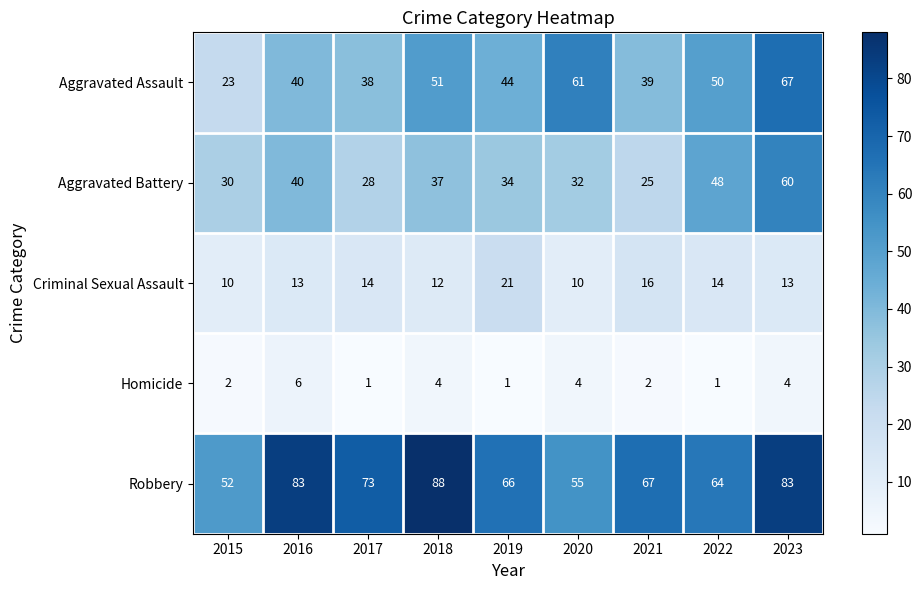

What is the smallest value displayed?

1